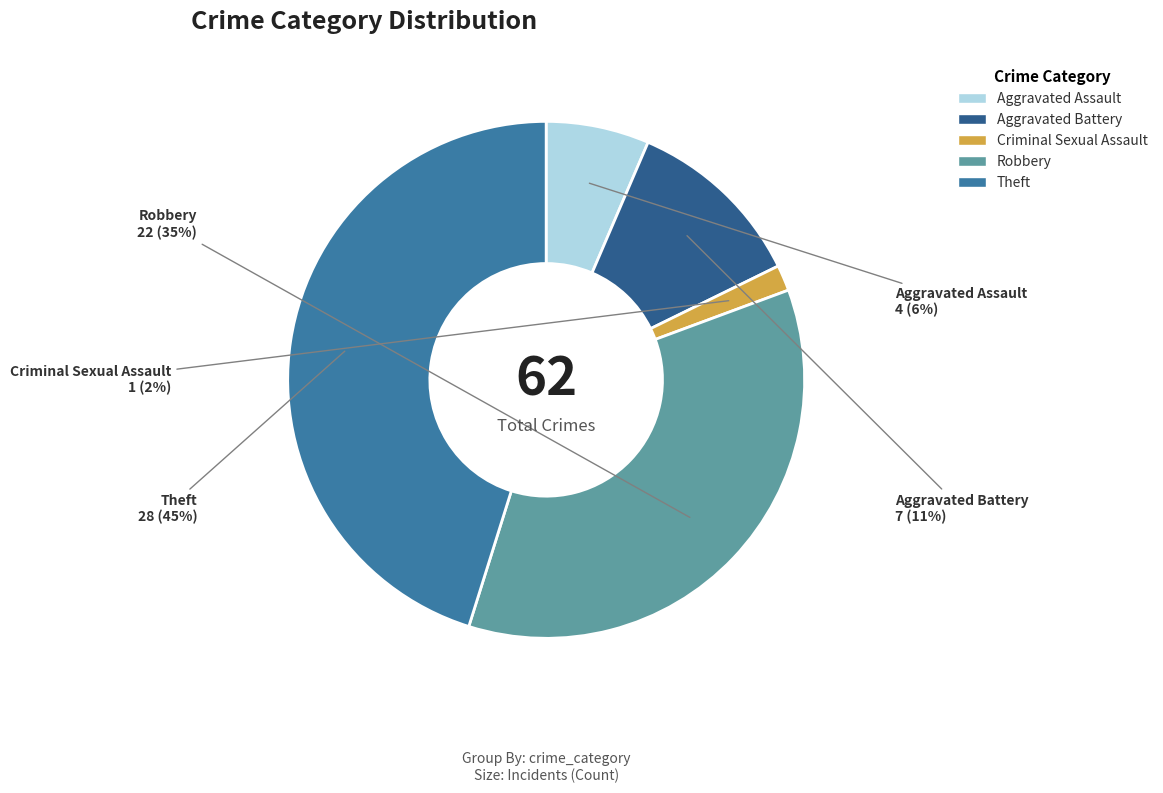

Which slice is the largest?

Theft